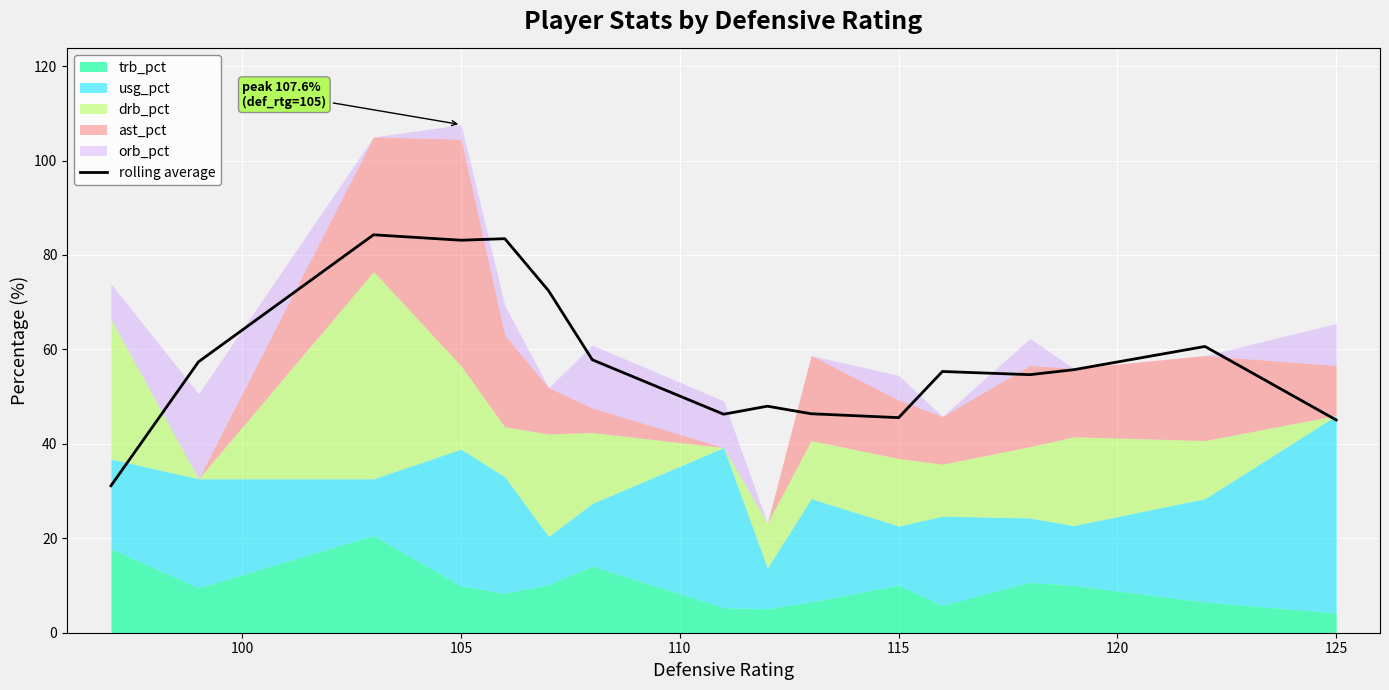

What is the average value?

57.9